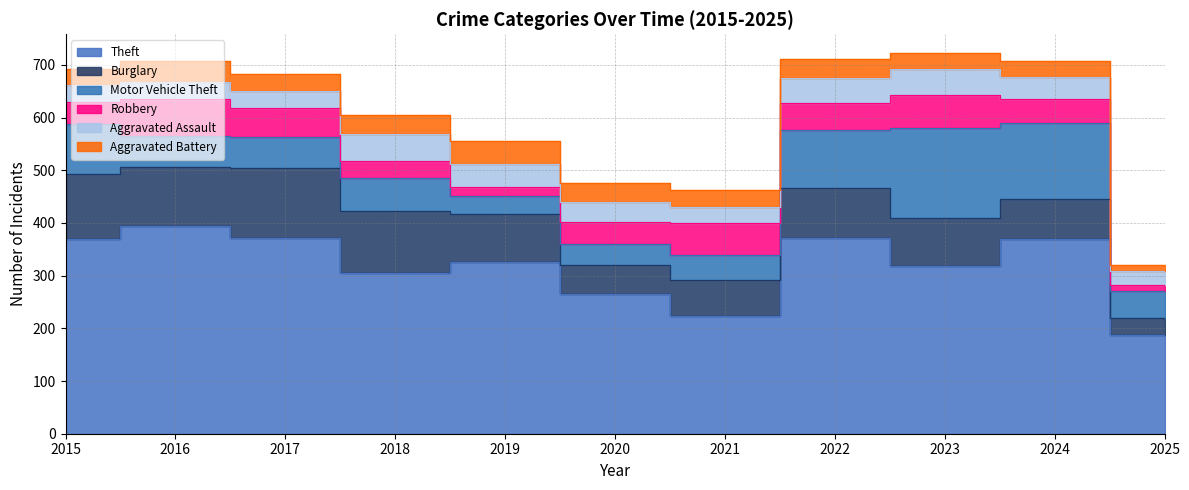

Which label corresponds to the smallest value in the chart?

2025